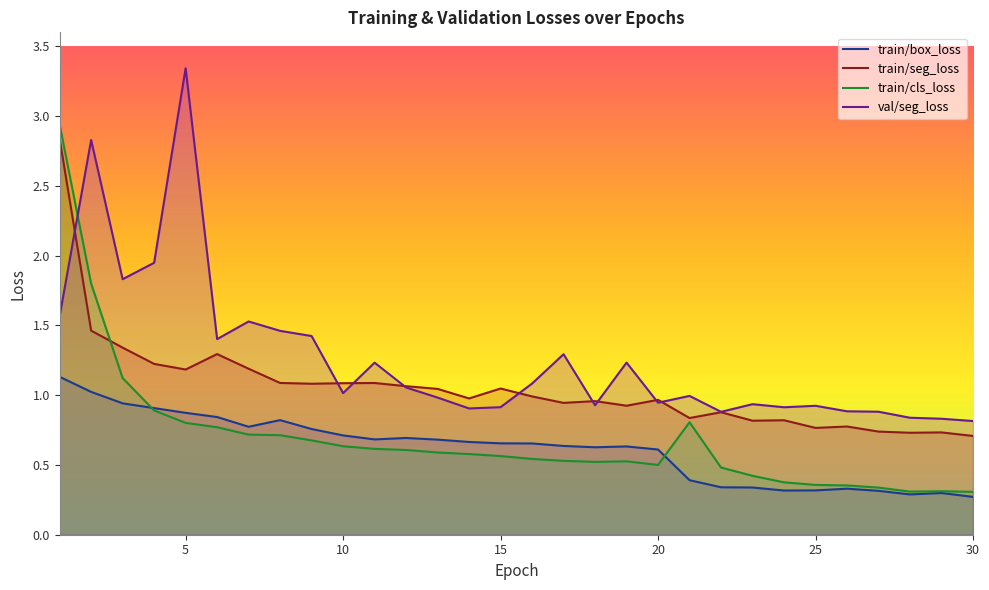

True or false: train/cls_loss has a value of 0.6 at 11.

True